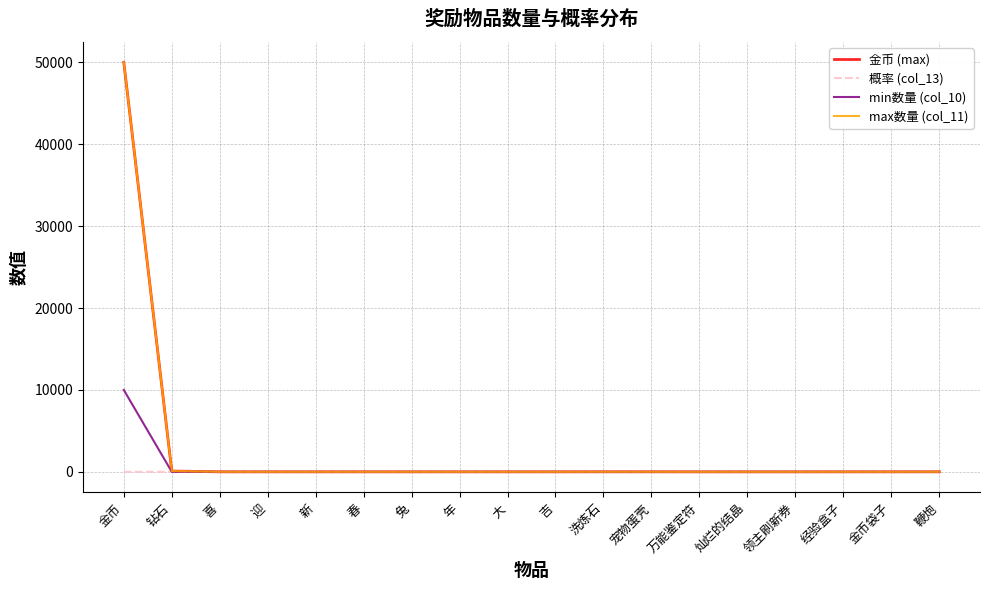

Which series changed the most between 迎 and 灿烂的结晶?

金币 (max)